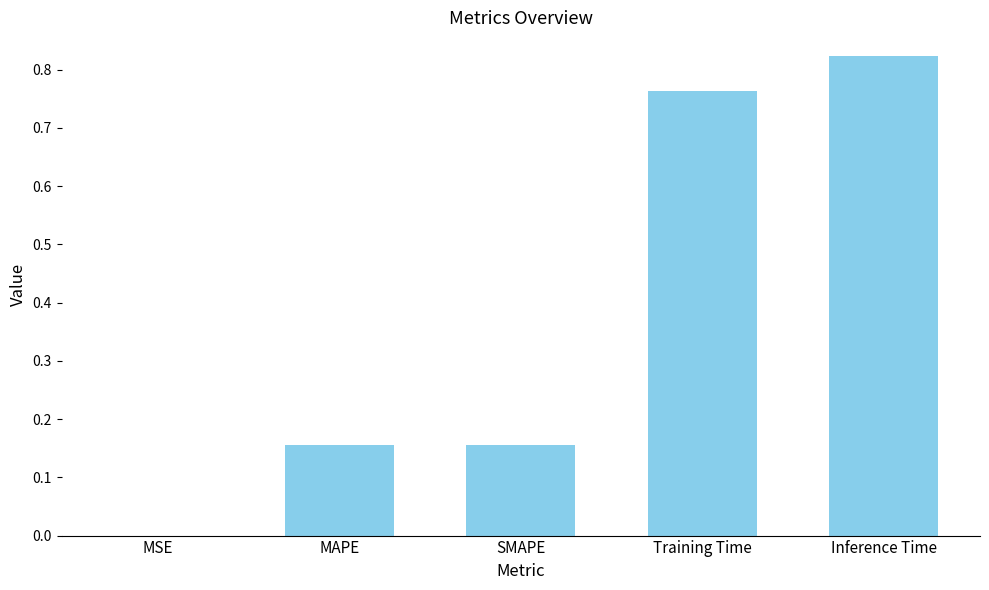

Are the bars horizontal?

No